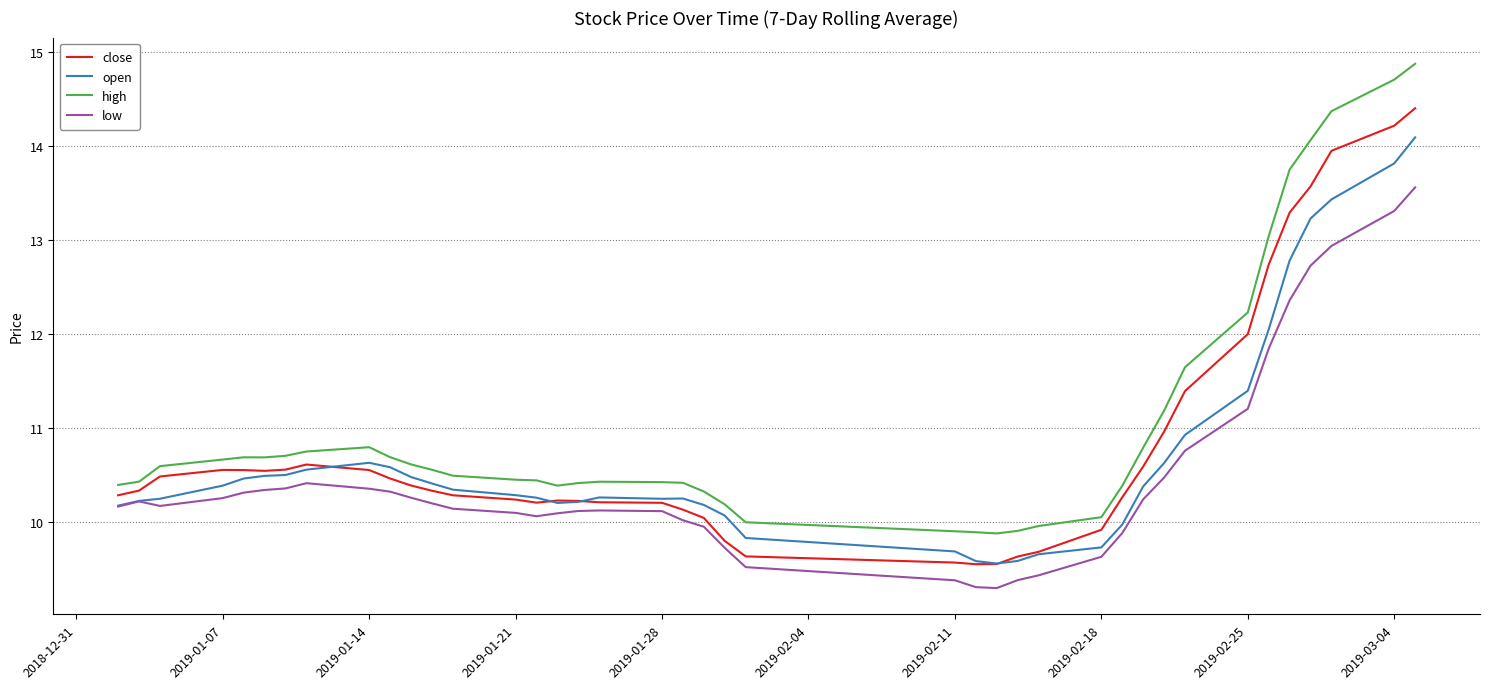

Which series has the widest spread of values?

high